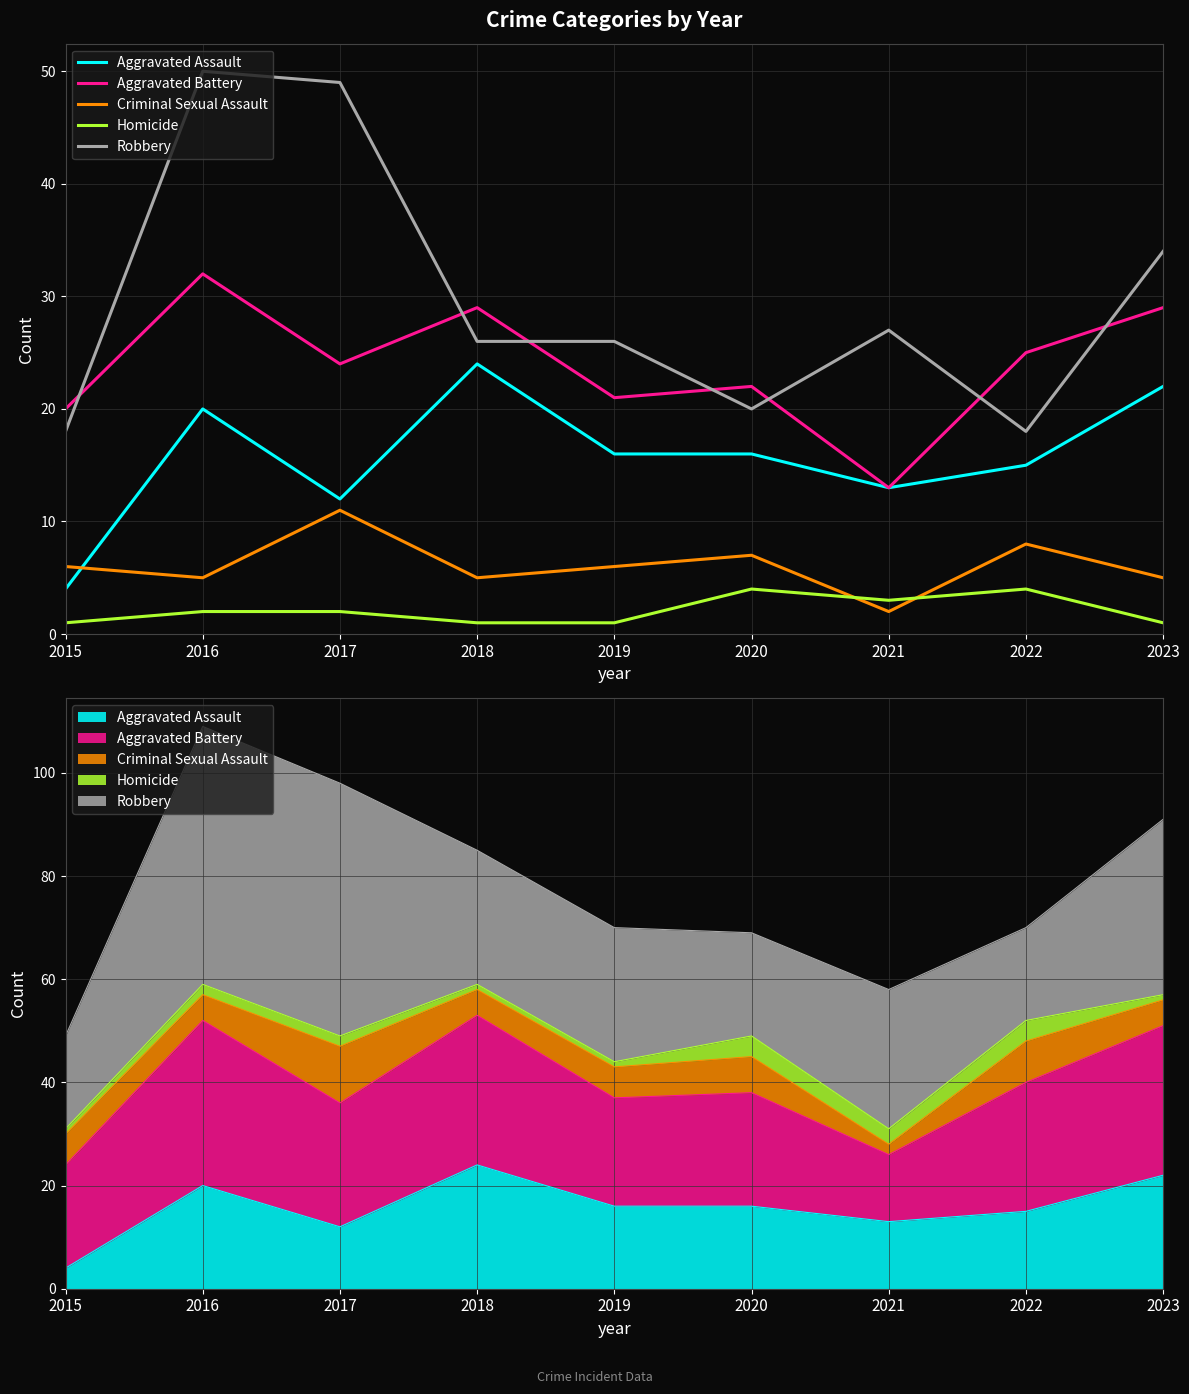

How many categories are shown in the chart?

9